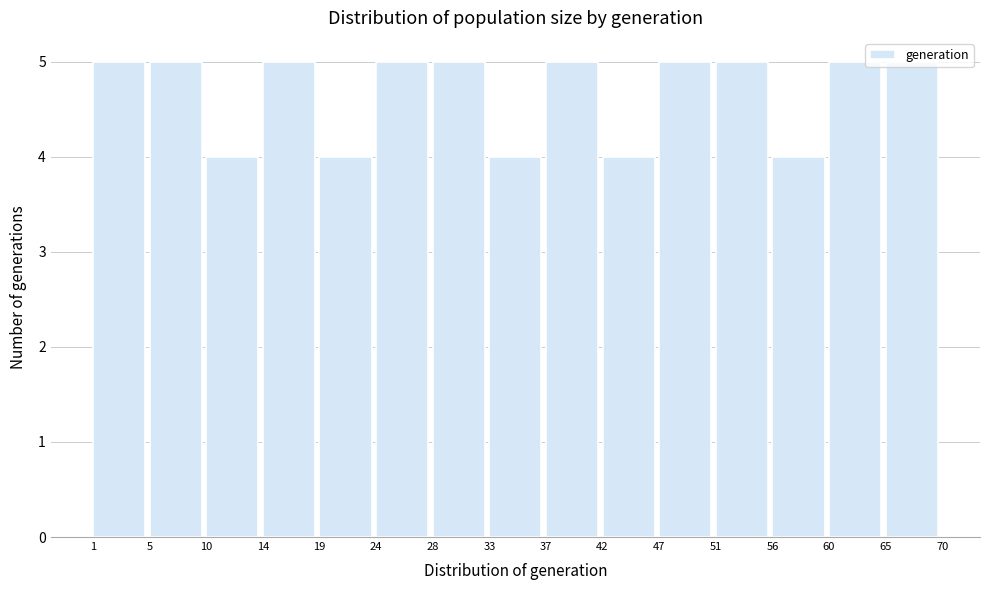

What is the value of the 14th bar from the left?

5